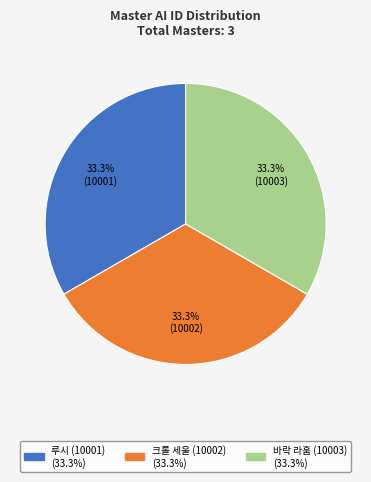

Is there any slice that represents more than half of the pie?

No